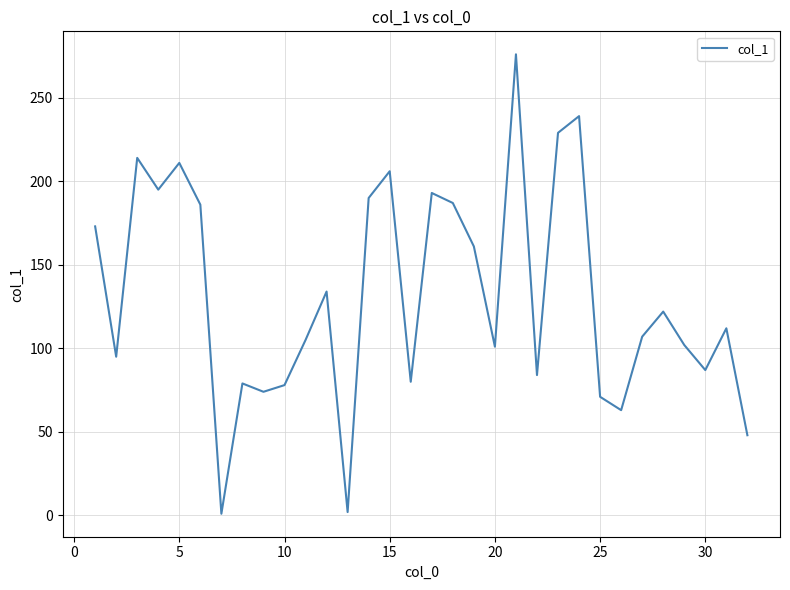

What is the difference between the maximum and minimum values?

275